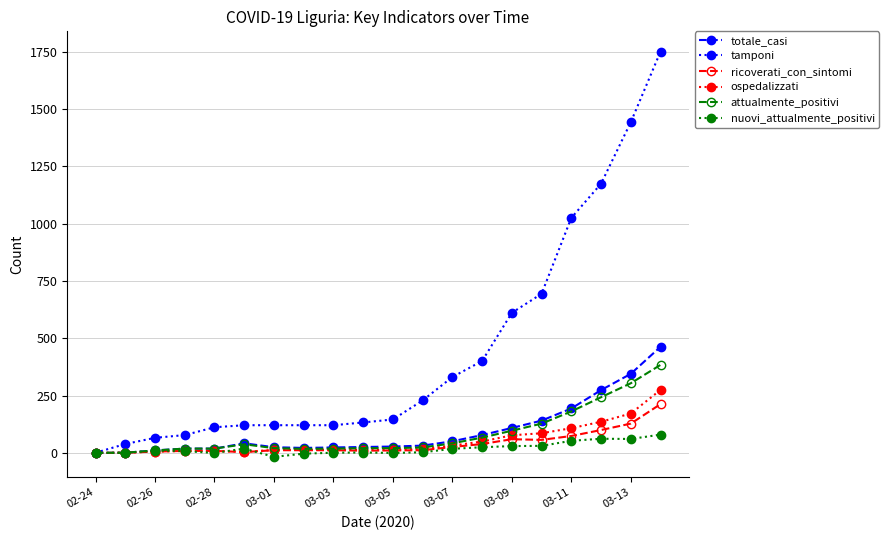

What are all the series names shown in the legend?

totale_casi, tamponi, ricoverati_con_sintomi, ospedalizzati, attualmente_positivi, nuovi_attualmente_positivi